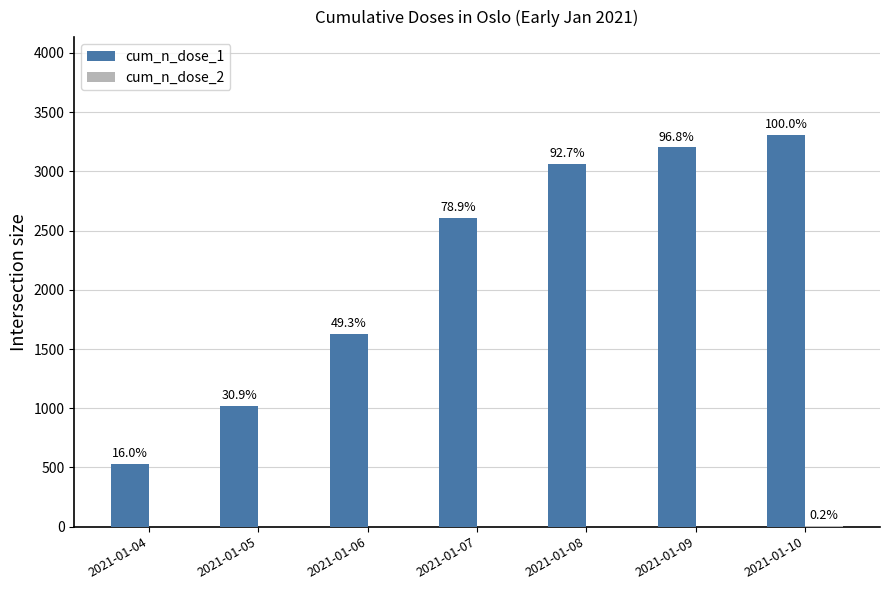

The cum_n_dose_1 series shows 316 at 2021-01-04. True or false?

False